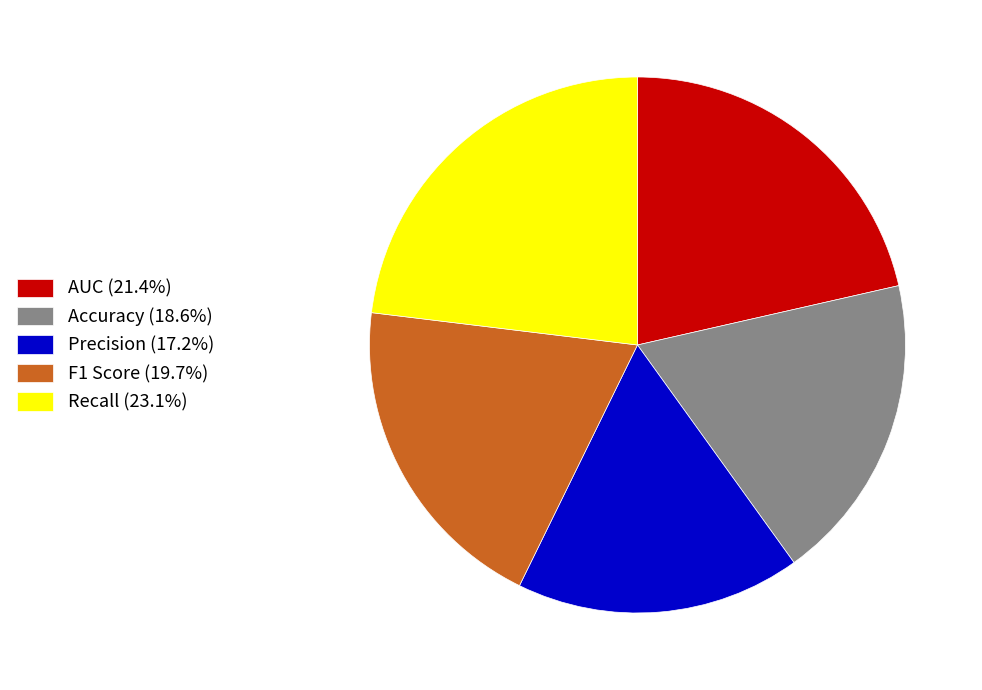

Is the sum of F1 Score (19.7%) and Precision (17.2%) greater than half?

No